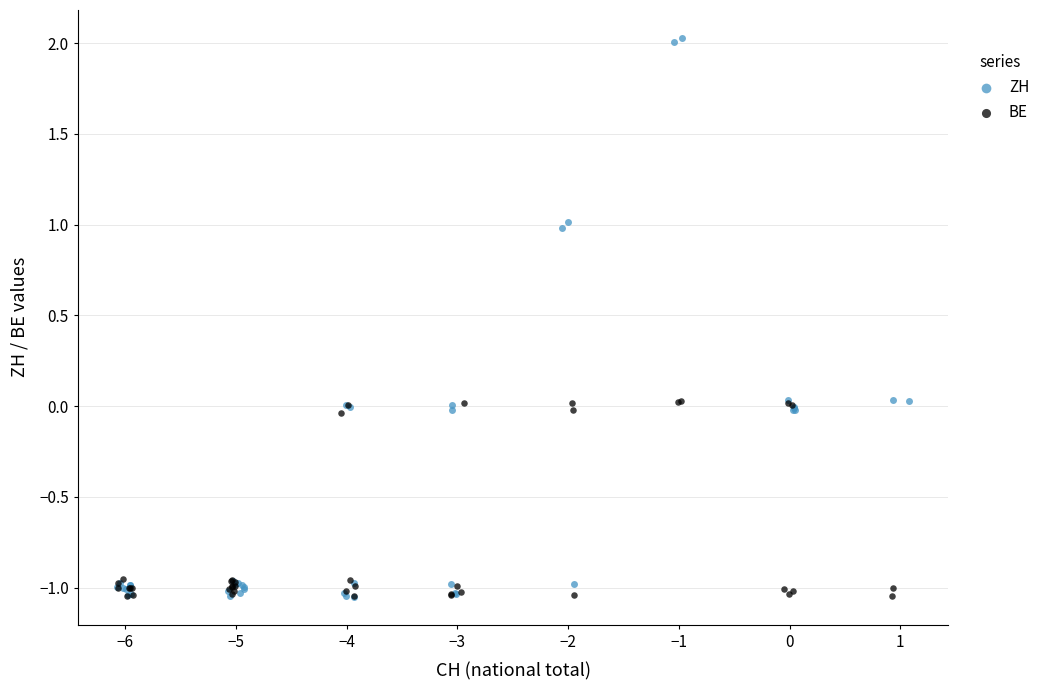

Which series contains the highest Y value?

ZH